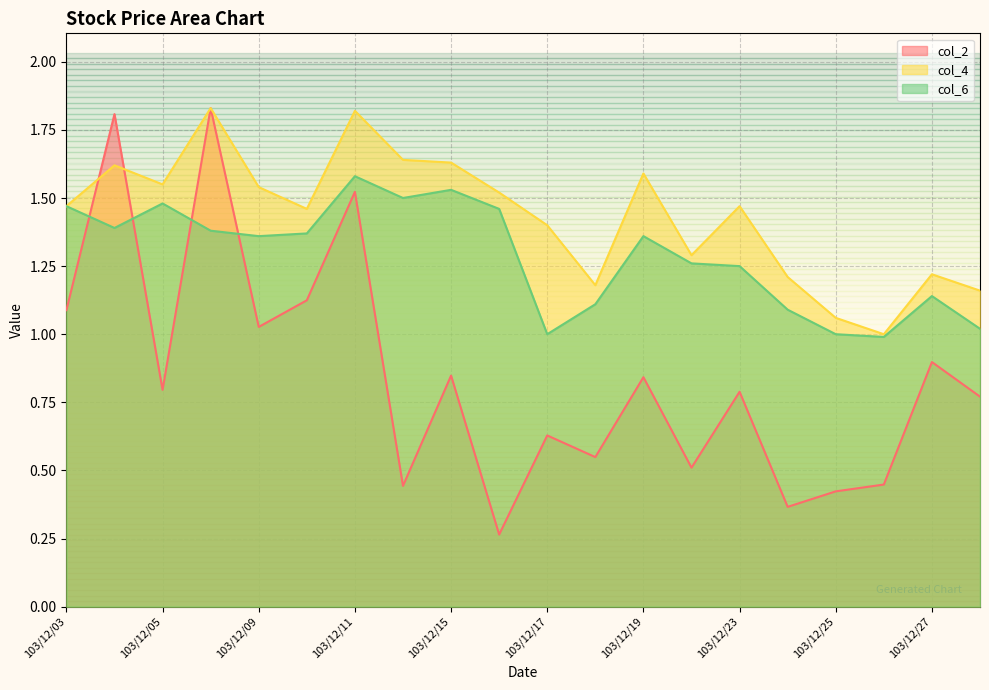

At which label does col_4 reach its peak?

103/12/08